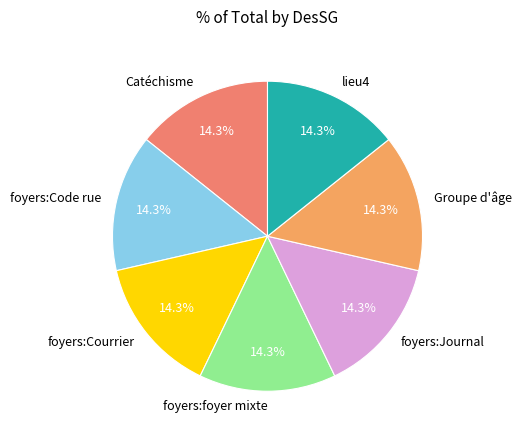

Does lieu4 represent more than half of the total?

No